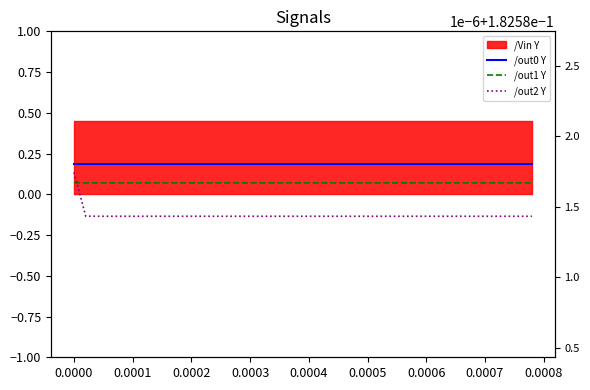

Is the value of /out1 Y at 17 greater than the value of /out0 Y at 0.0004?

No